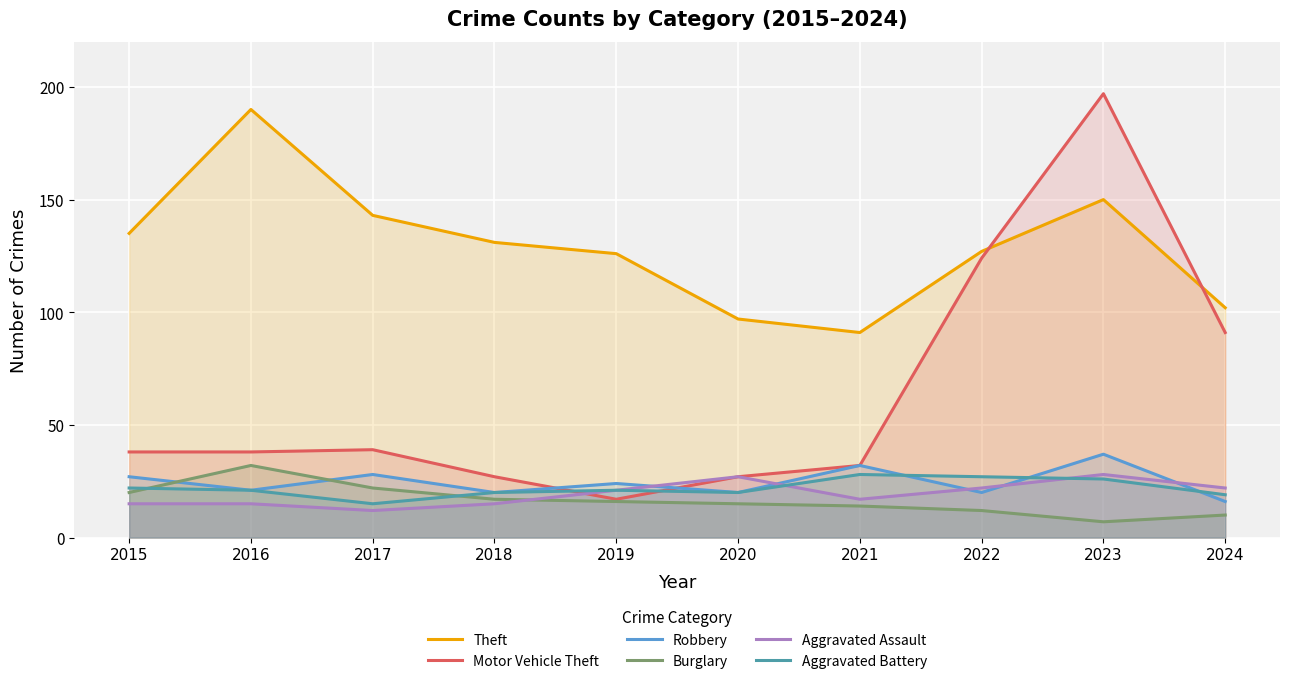

The Motor Vehicle Theft series shows 204 at 2022. True or false?

False